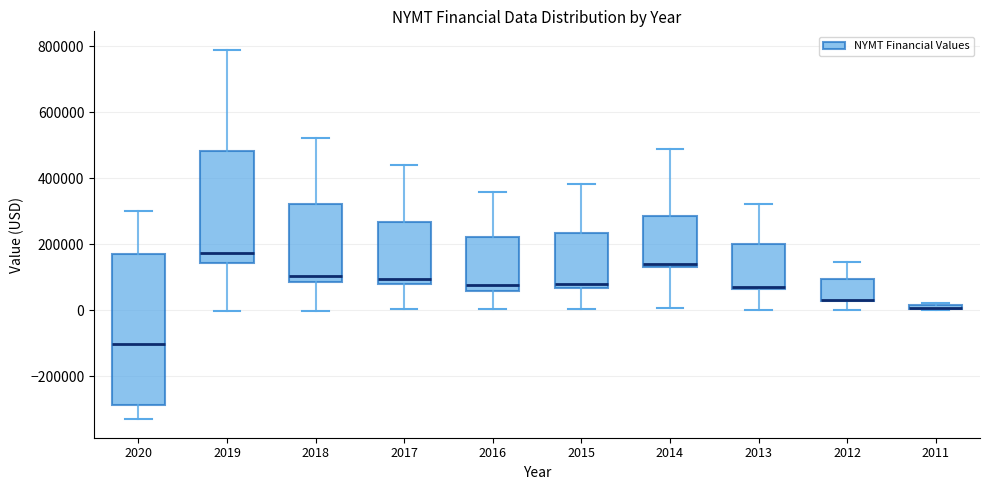

Comparing the boxes themselves (not the whiskers), which one is the tallest?

2020